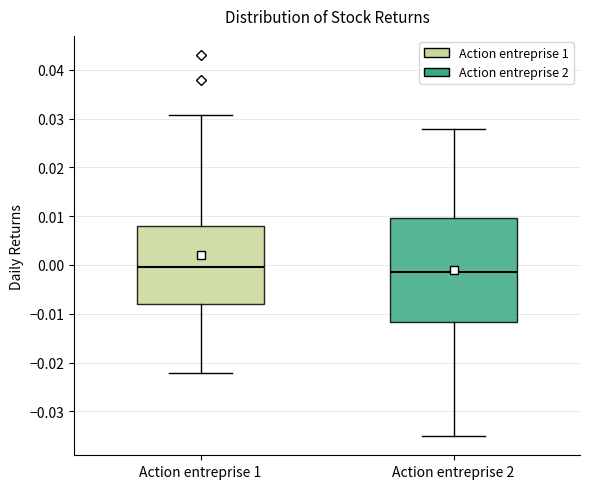

Reading left to right, transcribe this box plot: for each box, give where its median line is, the range the box spans, and where its two whiskers end, as read against the y-axis. The values are not printed on the chart, so give them approximately, as read against the axis.

Action entreprise 1: median 0.000, box -0.008 to 0.008, whiskers -0.022 to 0.031
Action entreprise 2: median -0.002, box -0.012 to 0.010, whiskers -0.035 to 0.028